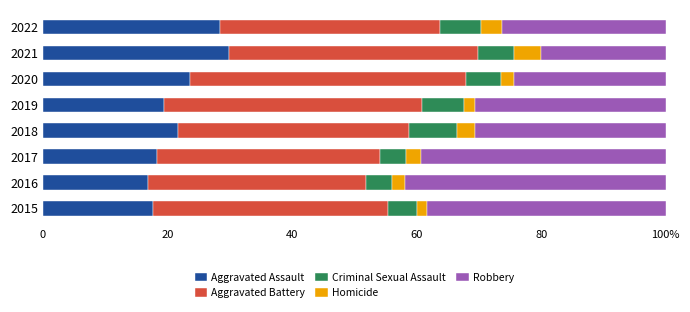

List the series in order of their peak value, highest first.

Aggravated Battery, Robbery, Aggravated Assault, Criminal Sexual Assault, Homicide